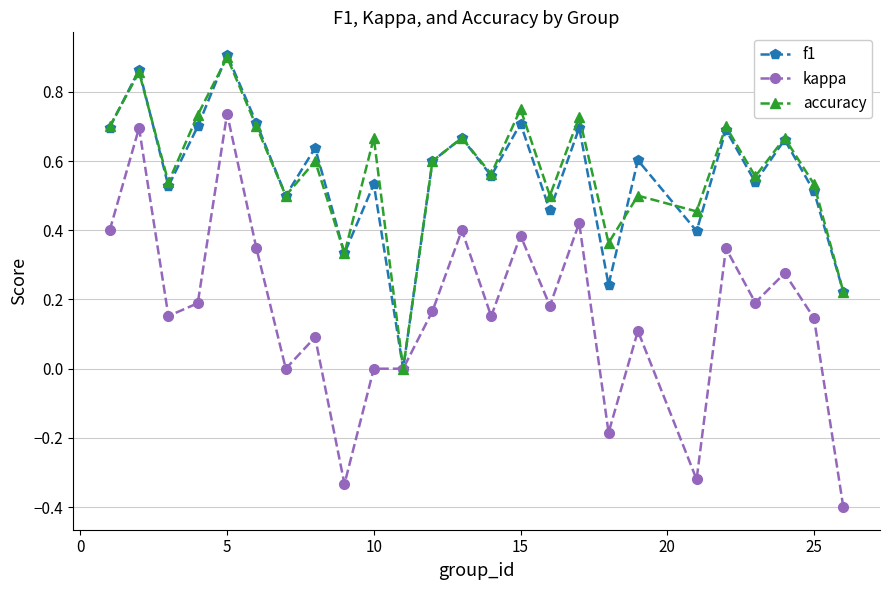

True or false: kappa has more than 1 interior local peaks.

True